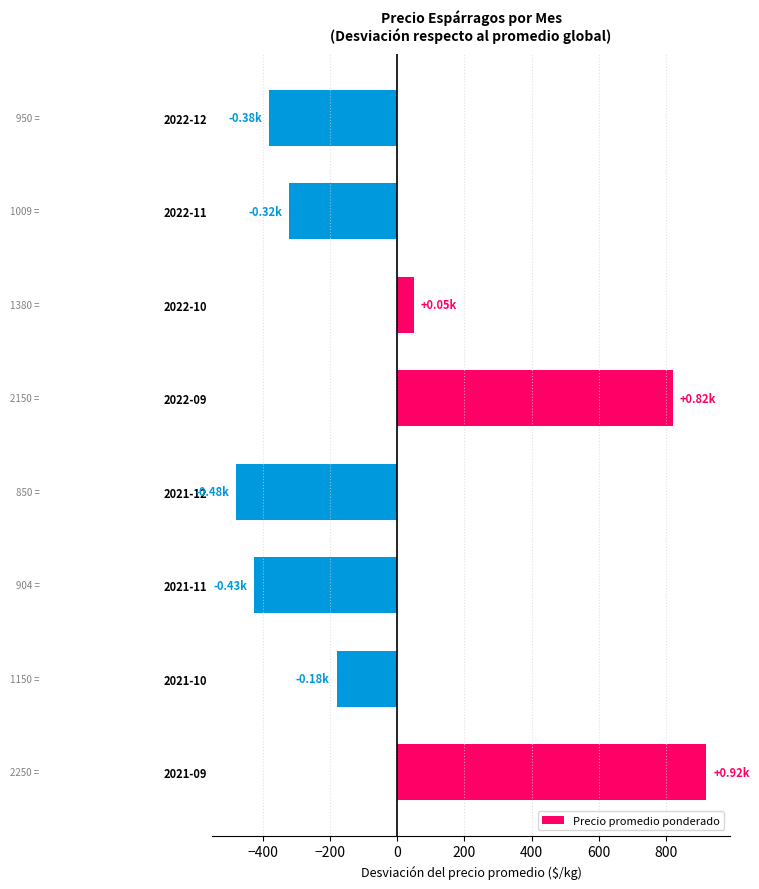

Where is the data nearest to the value 219?

2022-10